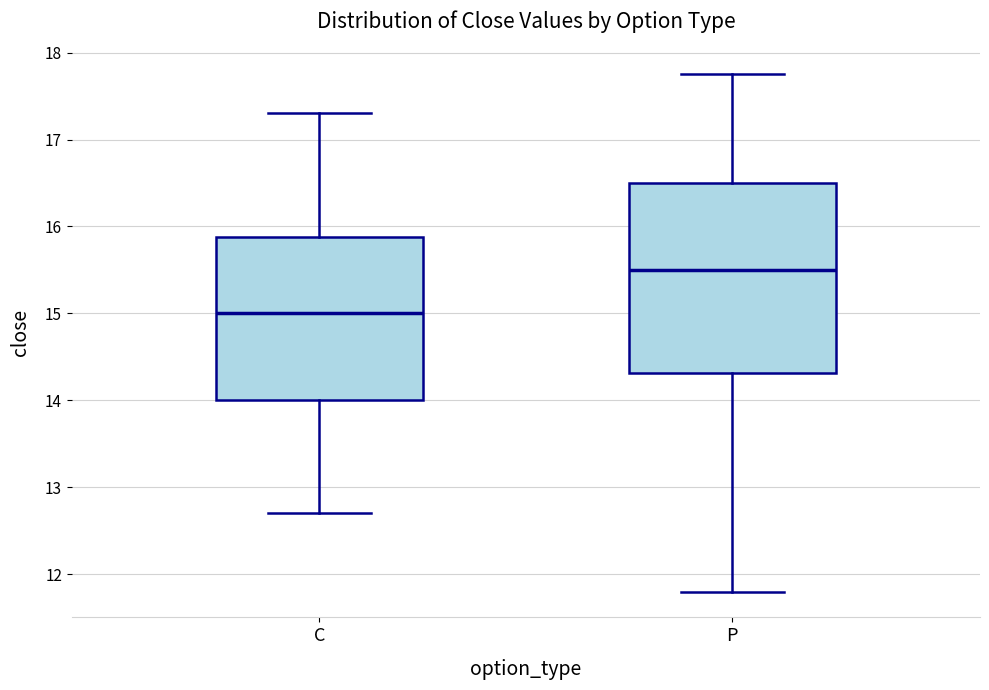

Reading left to right, transcribe this box plot: for each box, give where its median line is, the range the box spans, and where its two whiskers end, as read against the y-axis. The values are not printed on the chart, so give them approximately, as read against the axis.

C: median 15.0, box 14.0 to 15.9, whiskers 12.7 to 17.3
P: median 15.5, box 14.3 to 16.5, whiskers 11.8 to 17.8